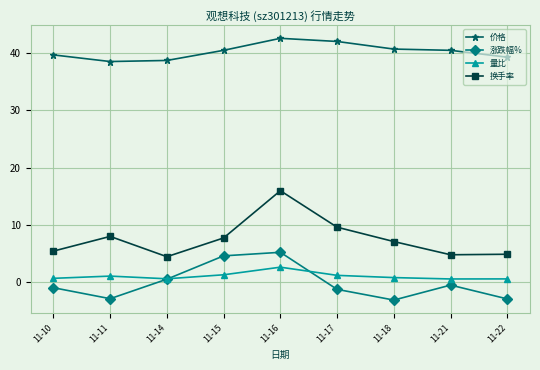

True or false: 涨跌幅% and 换手率 cross at least once.

False